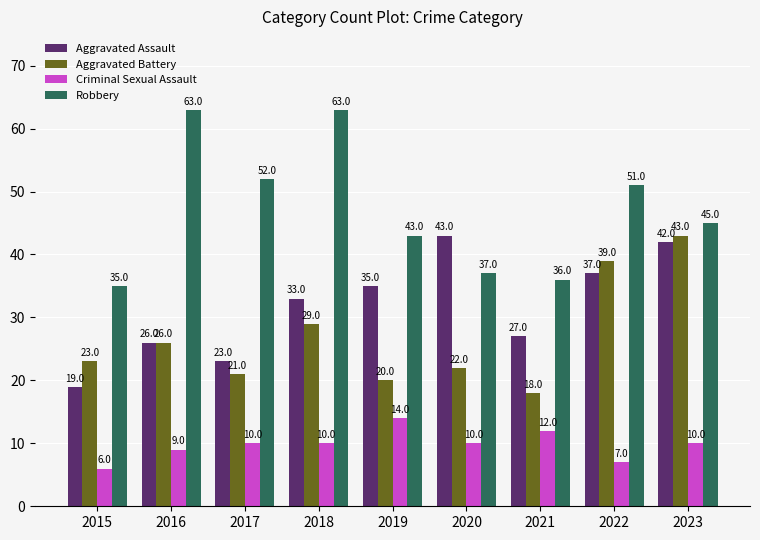

How many data points in Aggravated Assault are less than 33?

4